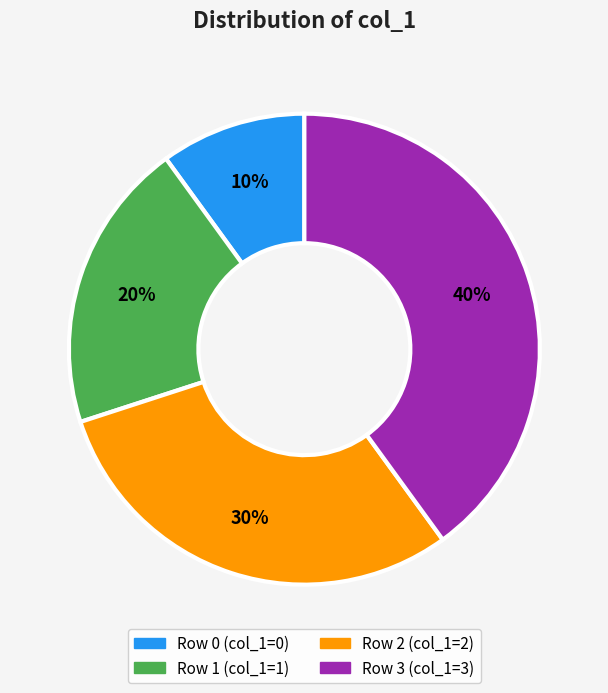

What is the ratio of the value at Row 3 to the value at Row 2?

1.3